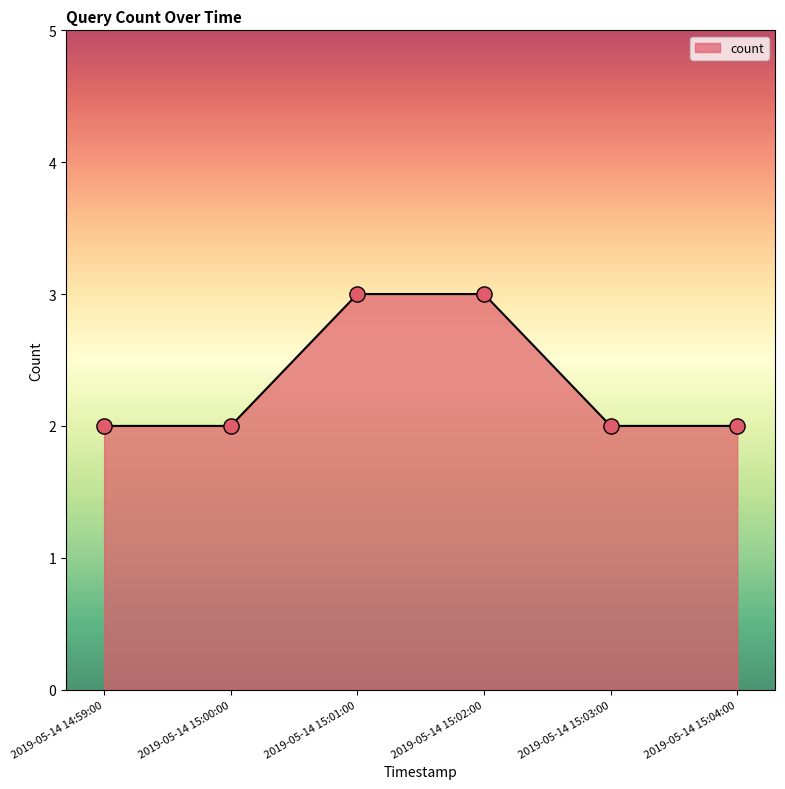

What is the change in value from 2019-05-14 15:01:00 to 2019-05-14 15:04:00?

-1